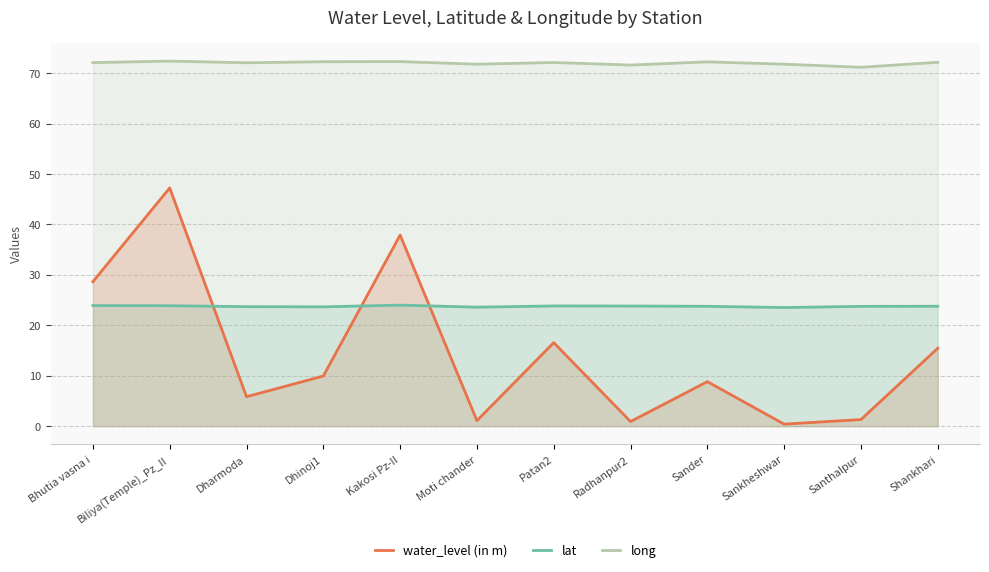

At which category does long reach its first local peak?

Biliya(Temple)_Pz_II